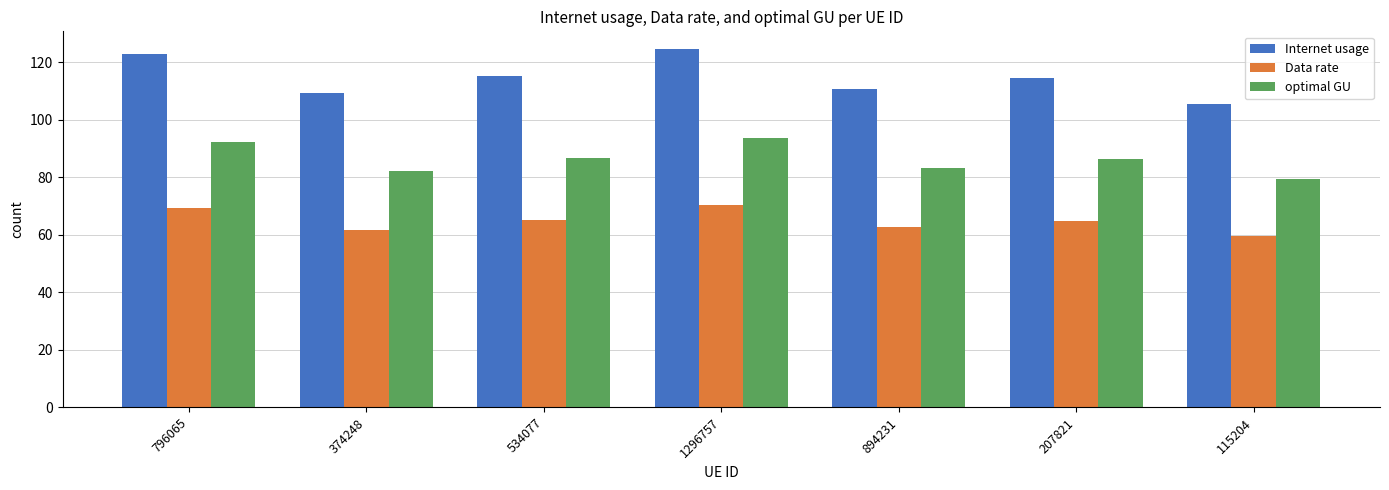

What is the total value across all series at 374248?

253.3